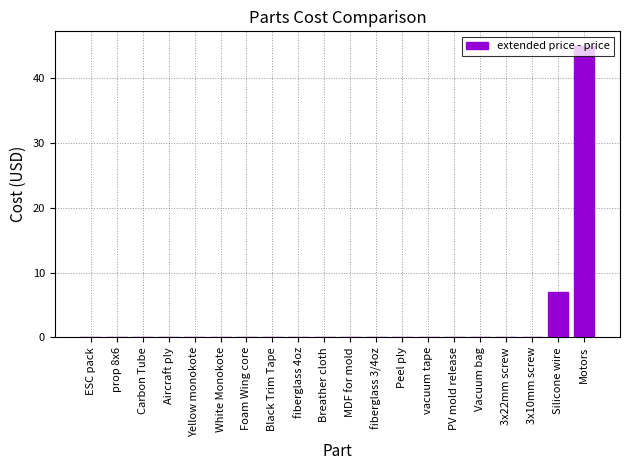

The chart shows a value of 17.5 at MDF for mold. True or false?

False